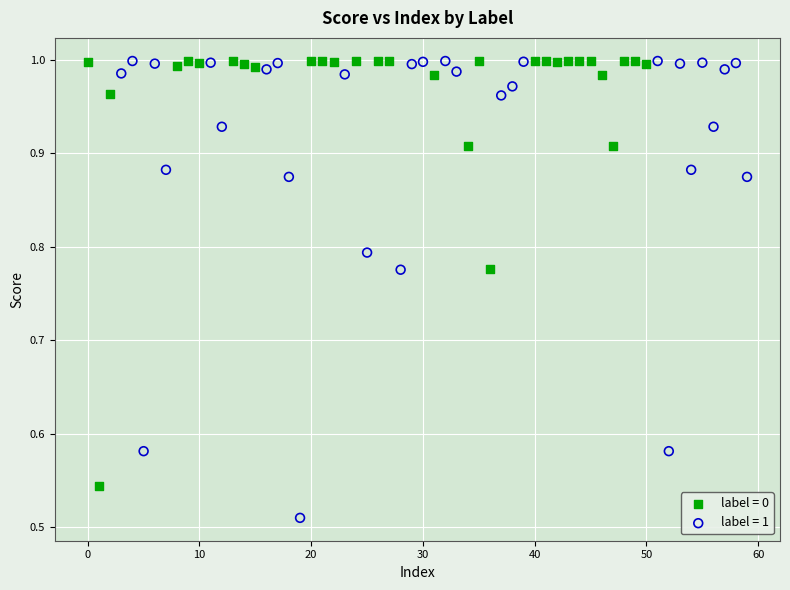

Which series has the widest spread of Y values?

label = 1